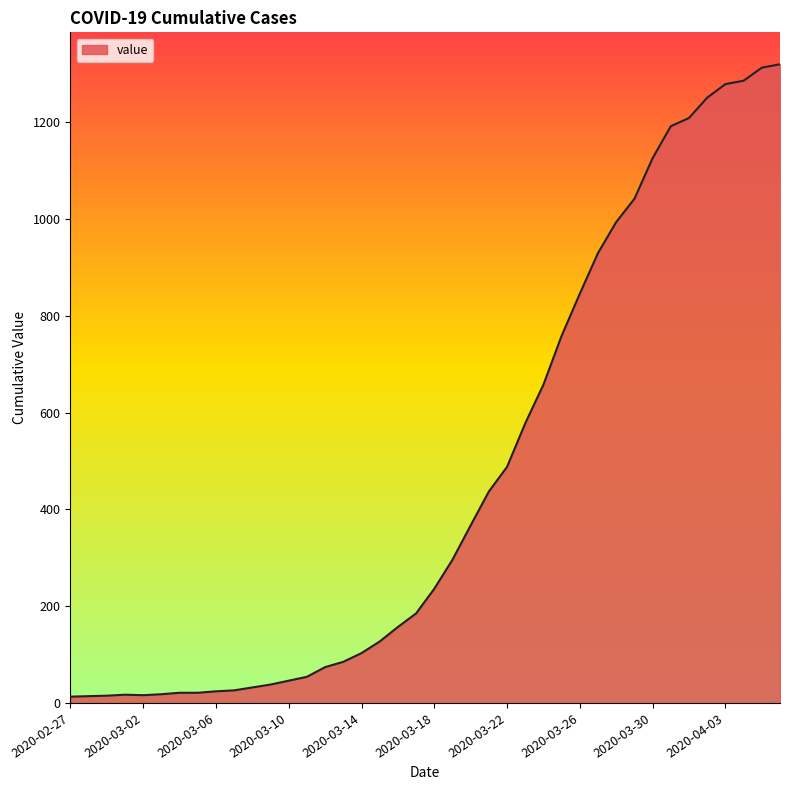

What is the difference between the maximum and minimum values?

1307